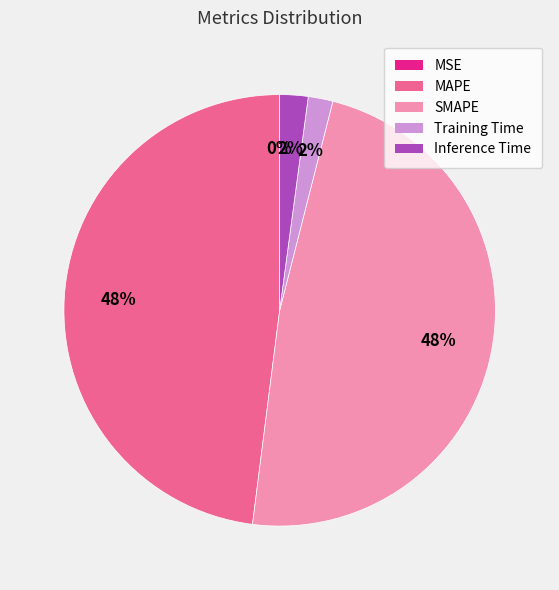

The MAPE slice represents 48% of the pie. True or false?

True